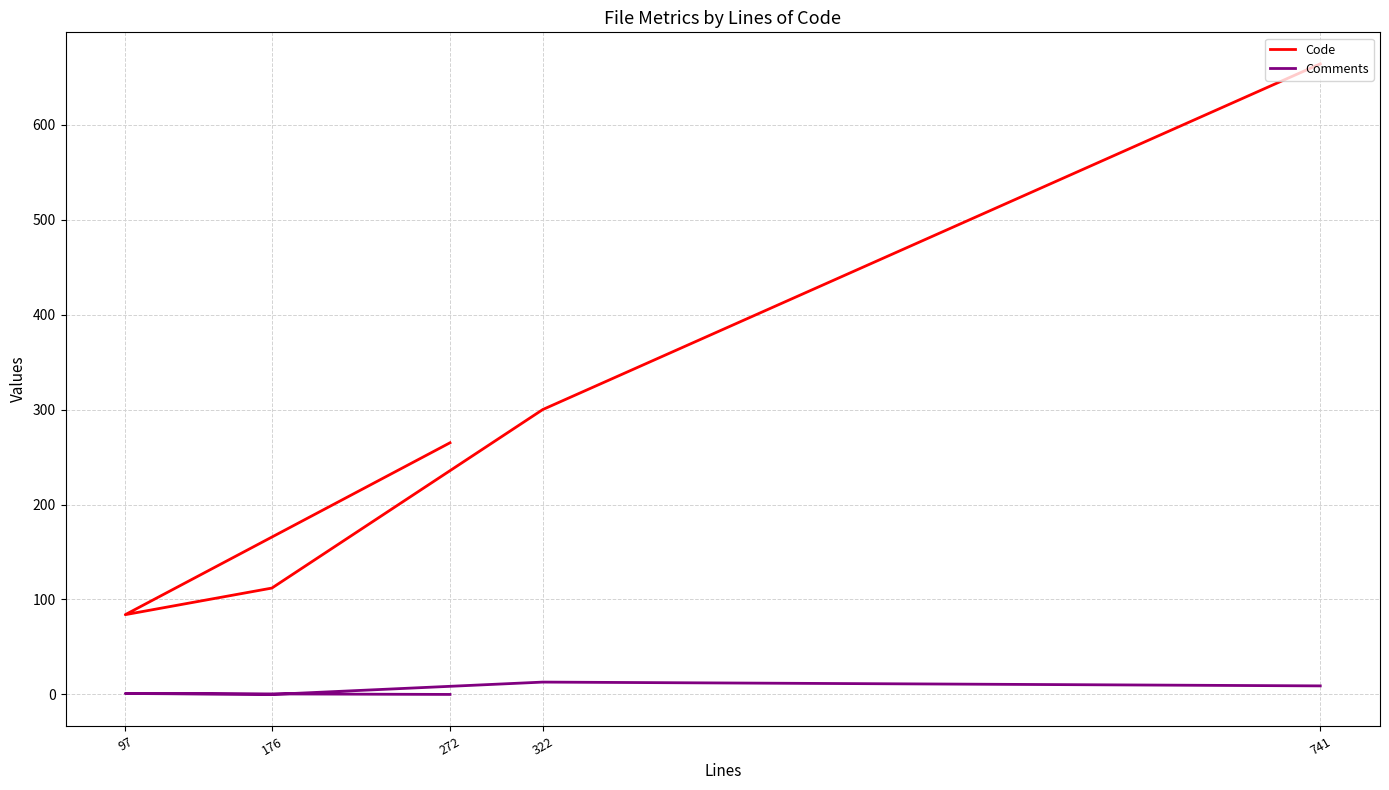

Reading left to right, list all the values displayed in this chart.

Code: 741=664	322=300	176=112	97=84	272=265
Comments: 741=9	322=13	176=0	97=1	272=0